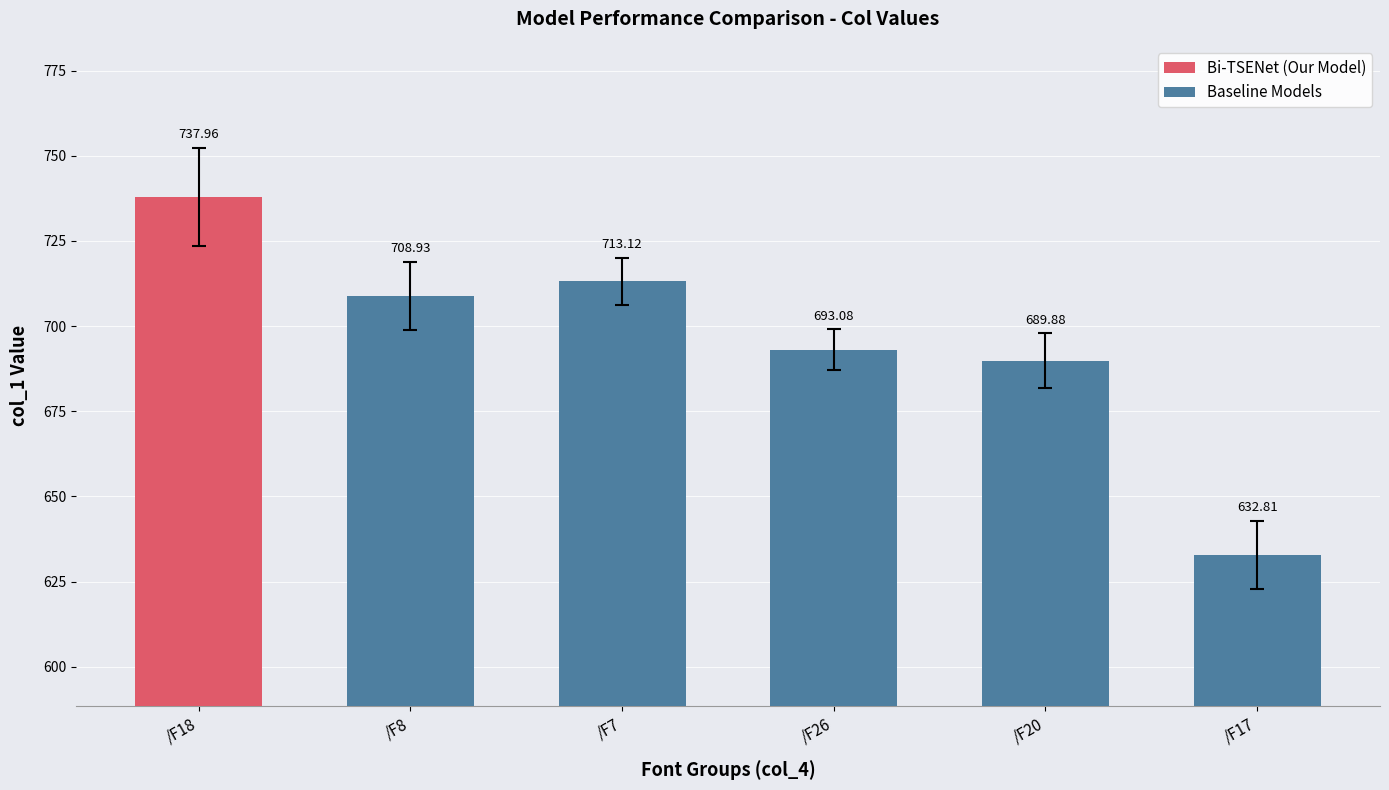

What position from the left is /F8?

2